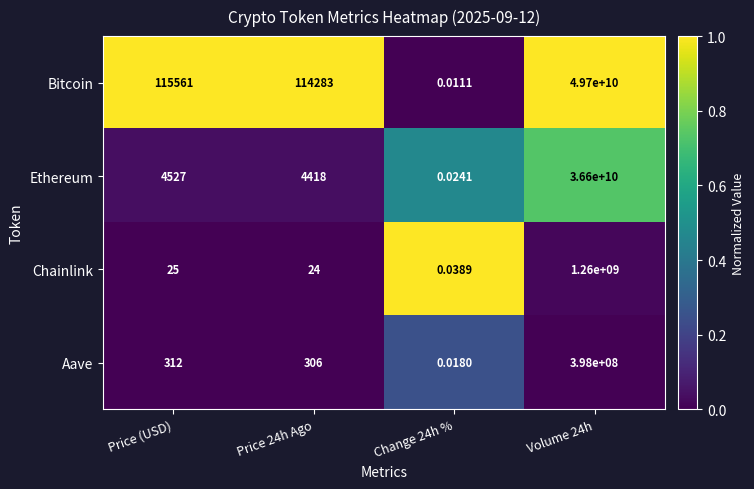

Which series has the largest range (max minus min)?

Bitcoin